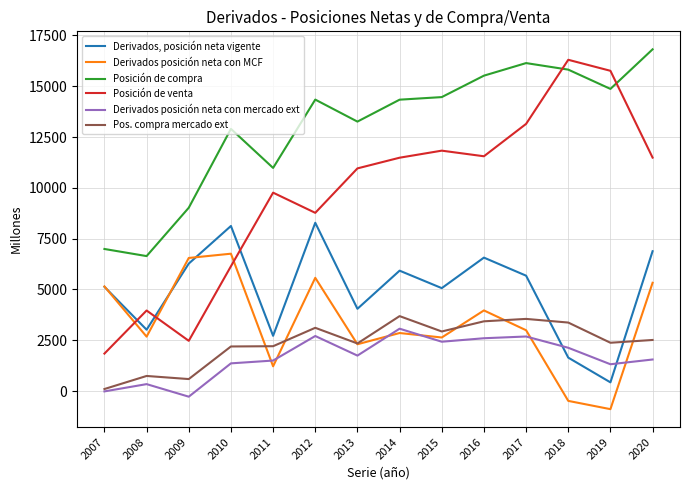

True or false: Posición de compra and Derivados, posición neta vigente intersect in this chart.

False